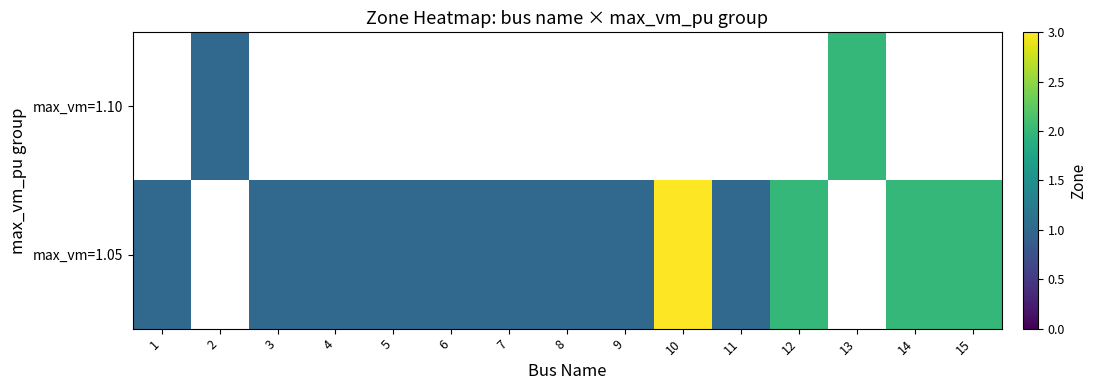

The value of max_vm=1.05 at 1 is 1.3. True or false?

False